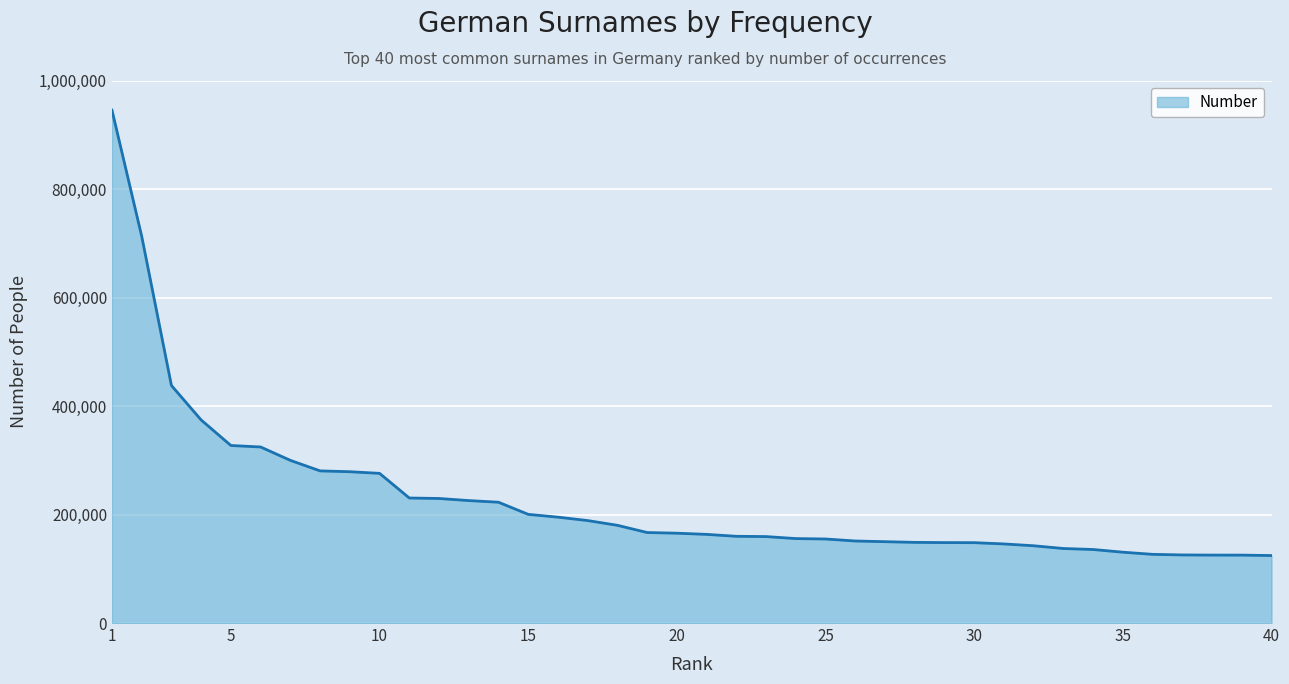

What is the smallest value displayed?

124400